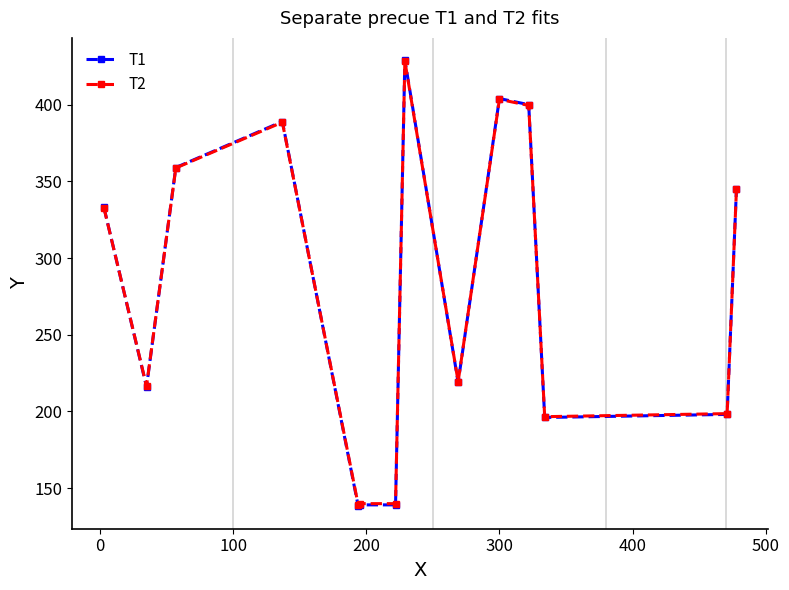

Which series ends up on top after the final intersection of T2 and T1?

T1